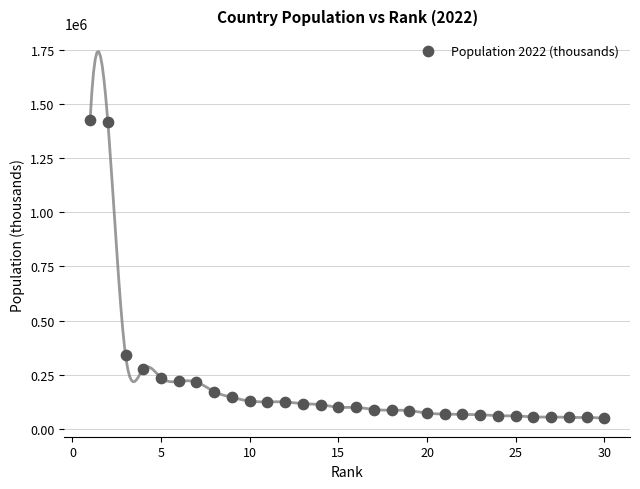

What is the range of X values (max minus min)?

29.0